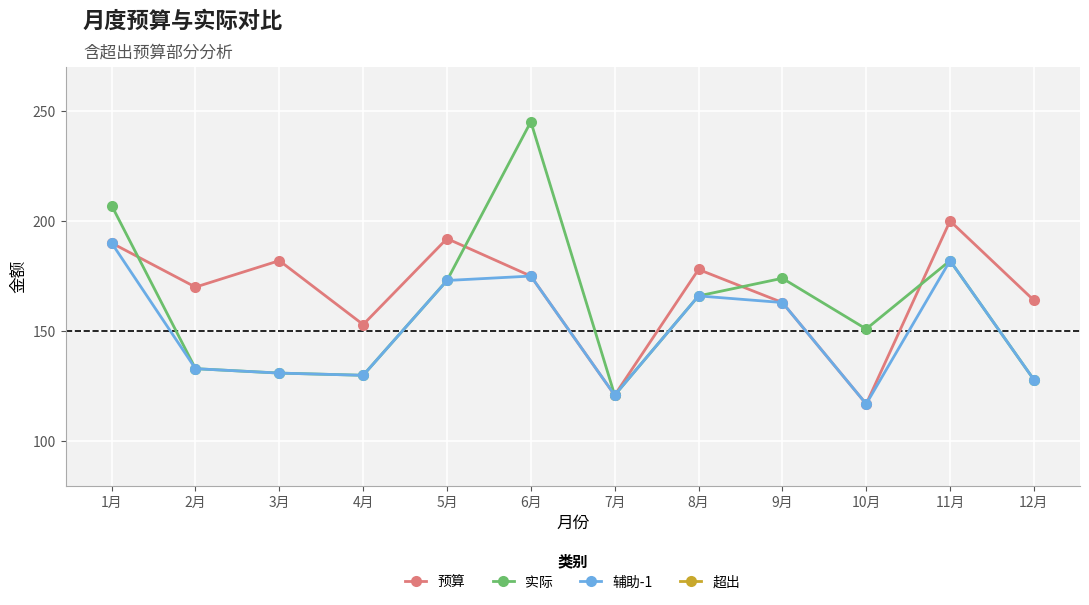

How many interior local valleys does the 实际 series have?

3